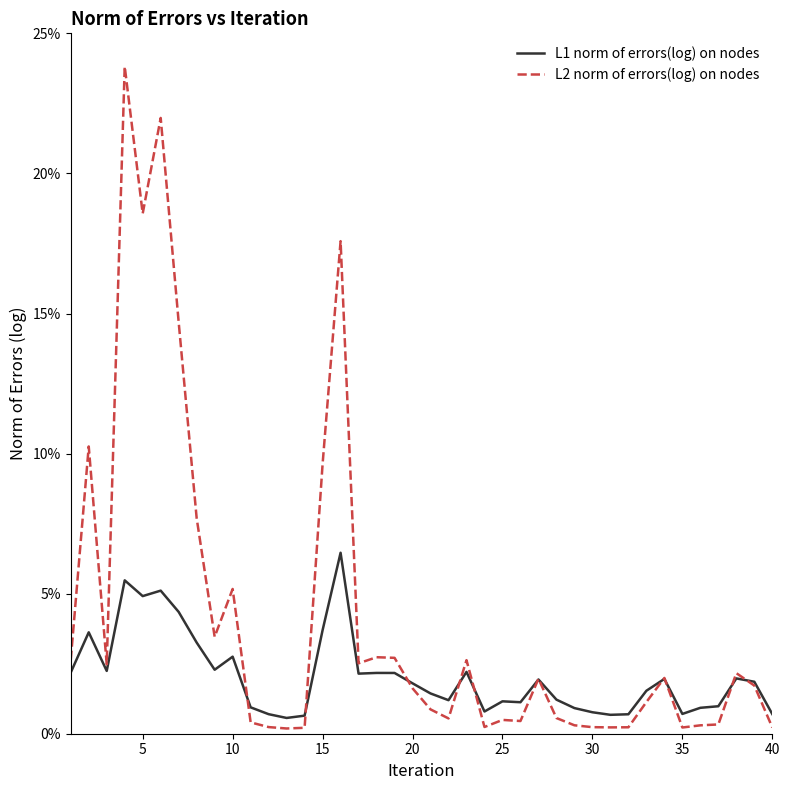

What is the average value of the L1 norm of errors(log) on nodes series?

2.1